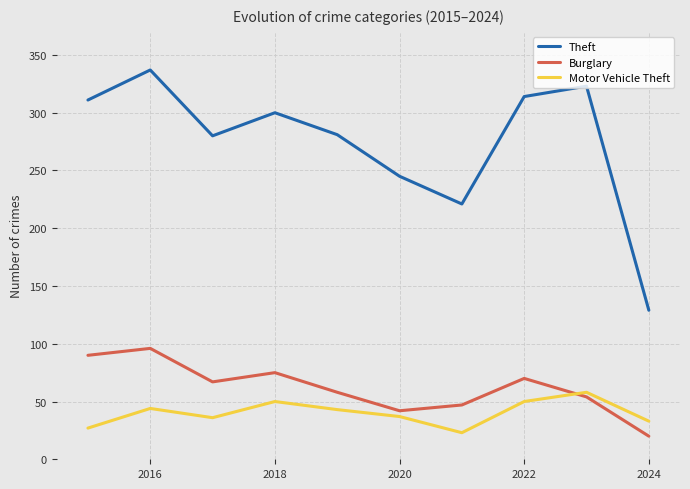

Which series ends up on top after the final intersection of Burglary and Motor Vehicle Theft?

Motor Vehicle Theft